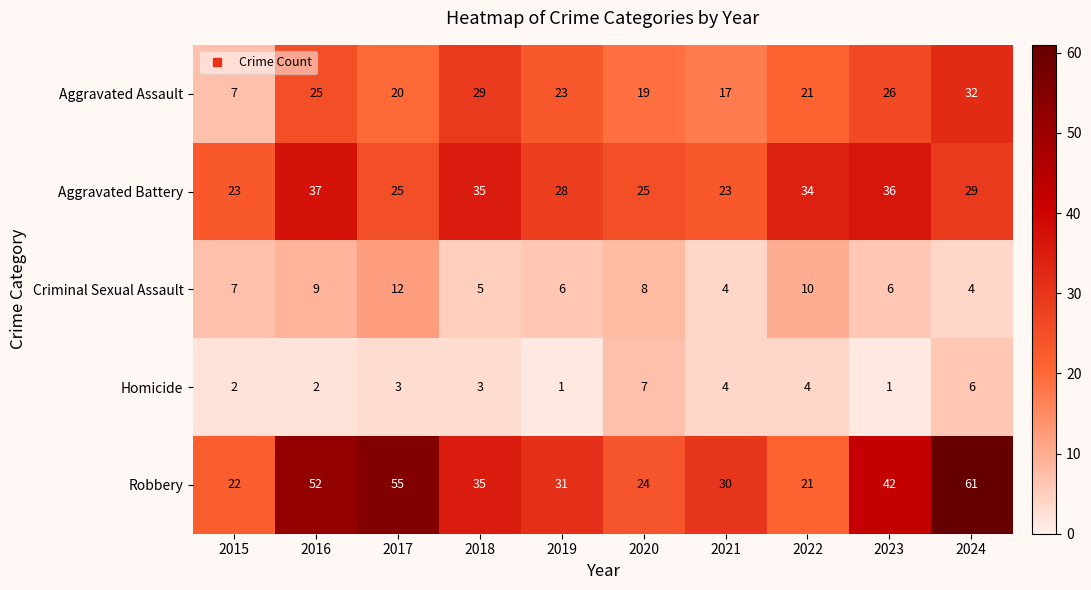

Which label corresponds to the largest value in the chart?

2024